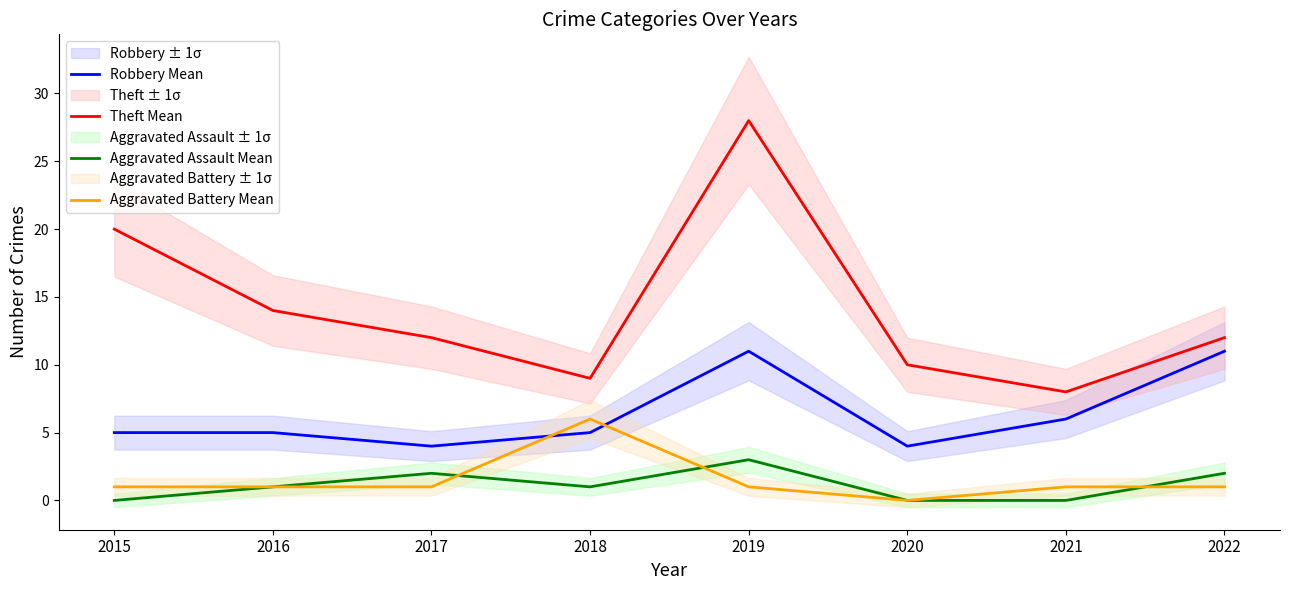

What is the total value across all series at 2015?

26